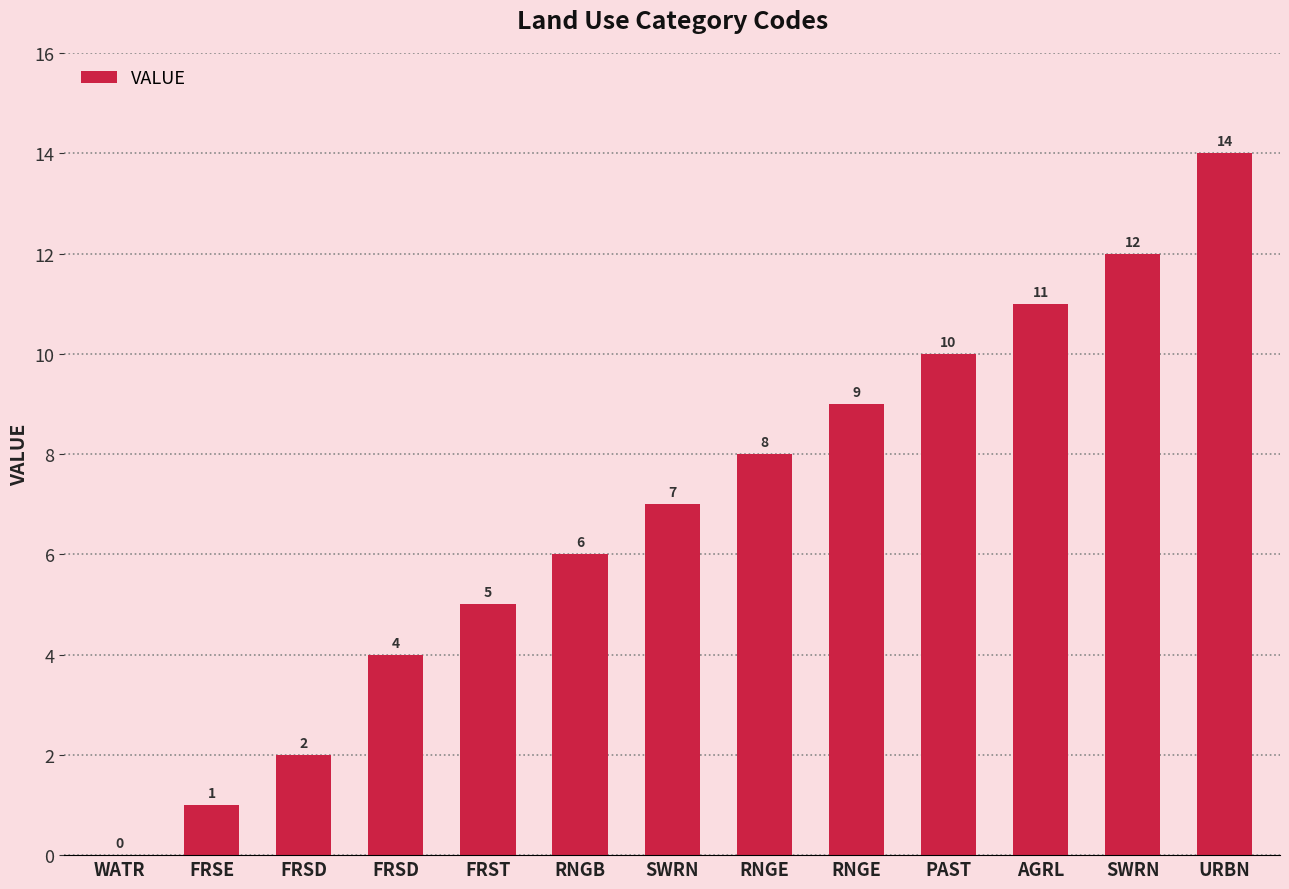

The chart shows a value of 9 at RNGE. True or false?

True